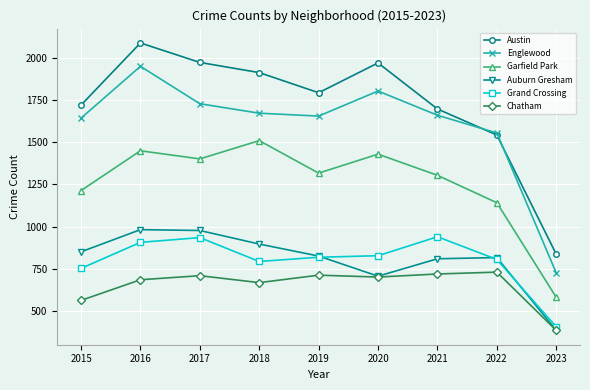

Where is Austin nearest to the value 1462?

2022